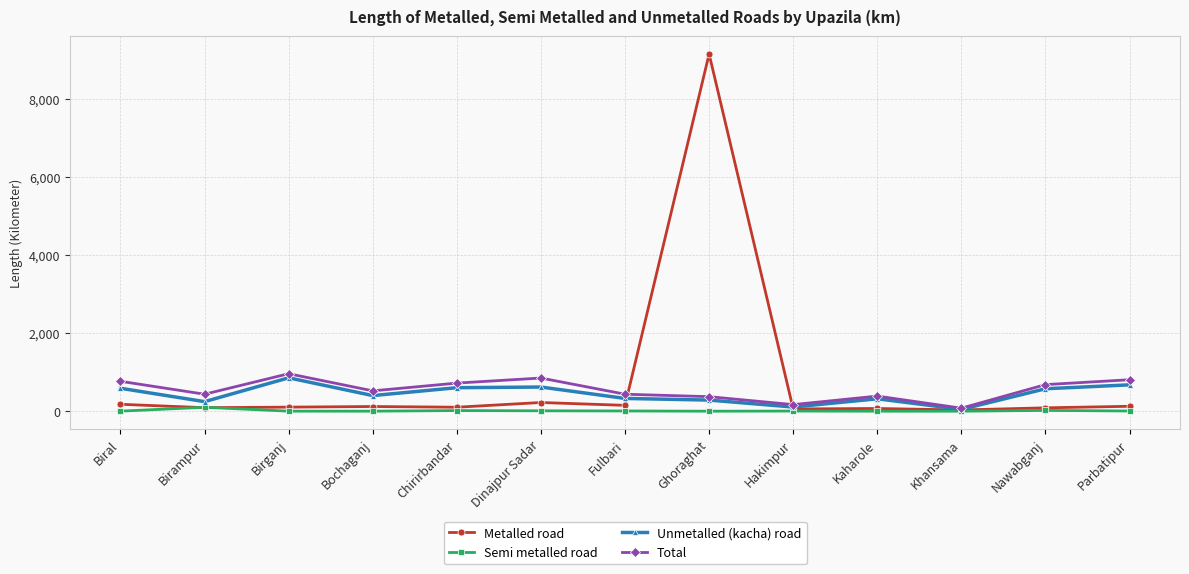

At which label does Metalled road reach its peak?

Ghoraghat